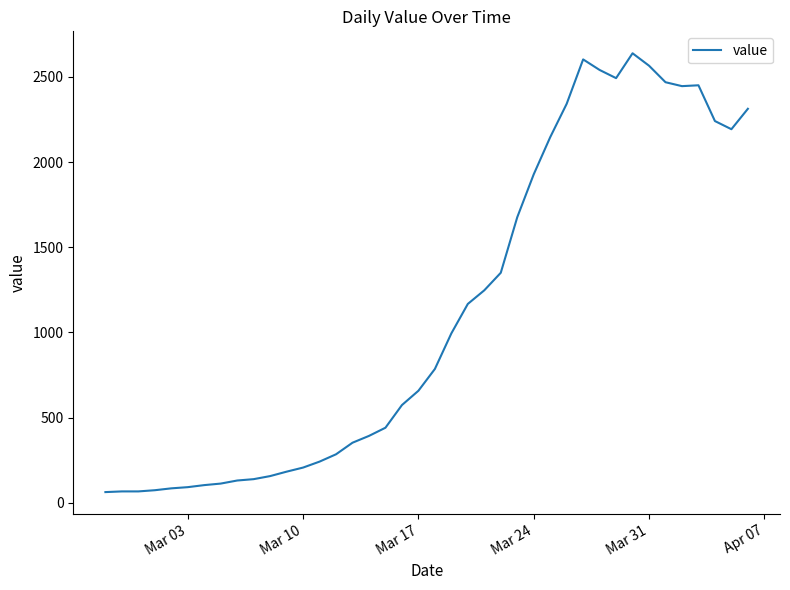

What is the maximum value shown in the chart?

2639